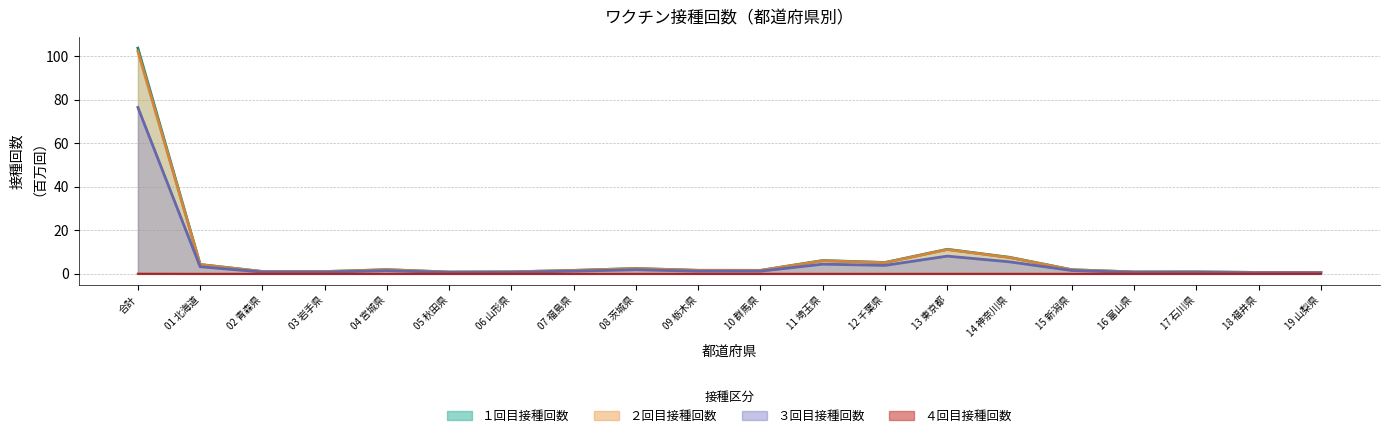

Which category has the lowest value in the ２回目接種回数 series?

18 福井県